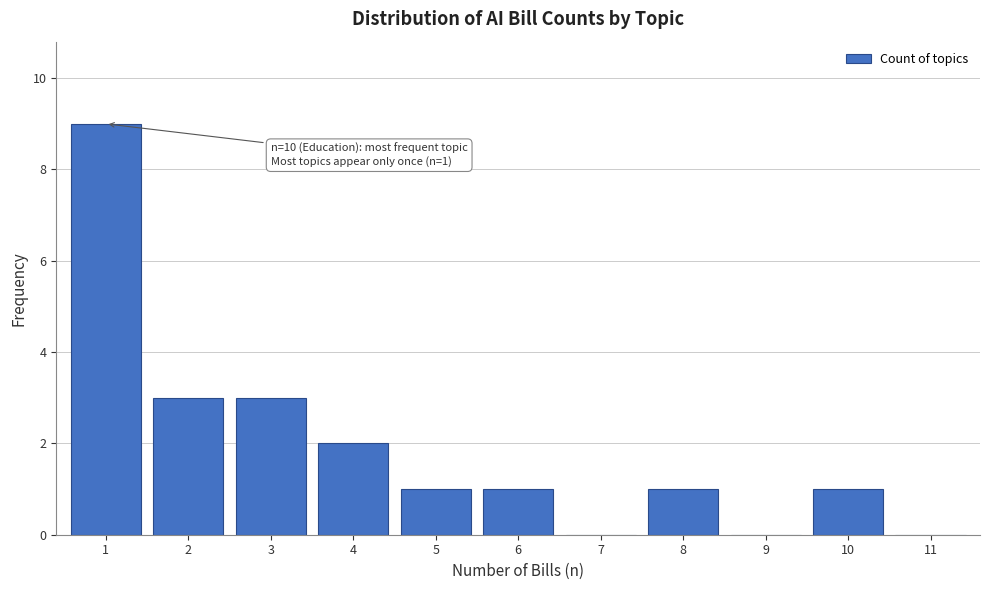

Reading left to right, list all the values displayed in this chart.

1=9	2=3	3=3	4=2	5=1	6=1	7=0	8=1	9=0	10=1	11=0